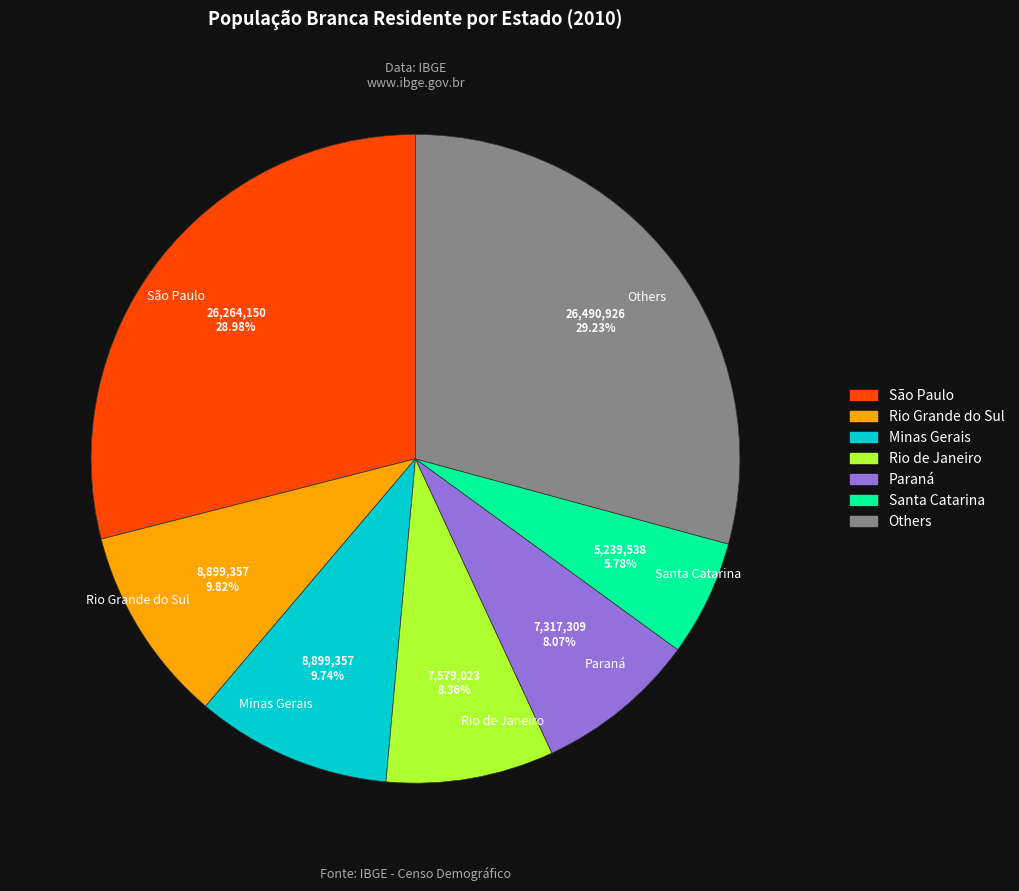

Combined, do Others and Rio de Janeiro account for over 50%?

No